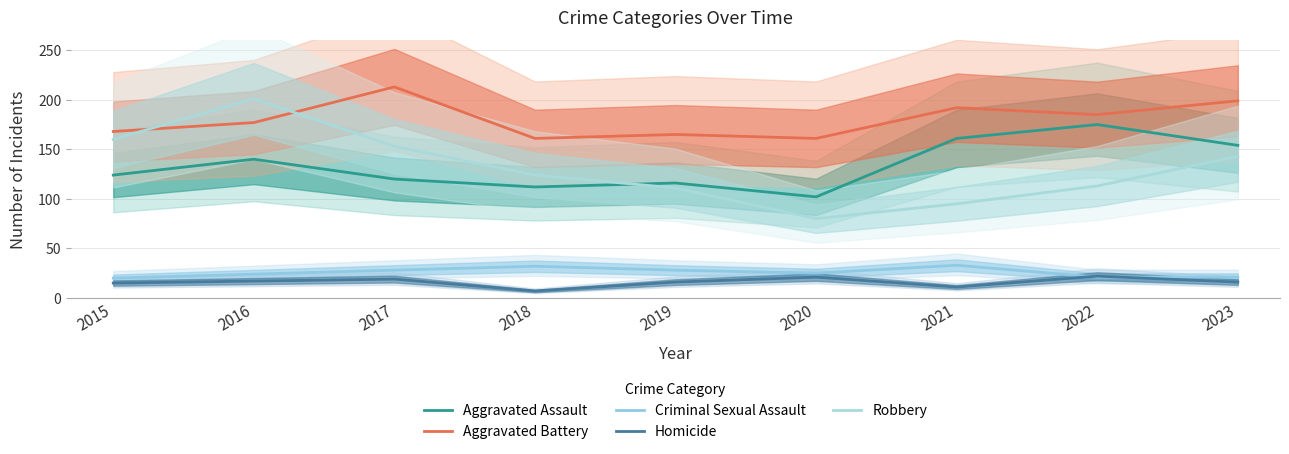

List the labels in order of Aggravated Assault value, largest first.

2022, 2021, 2023, 2016, 2015, 2017, 2019, 2018, 2020